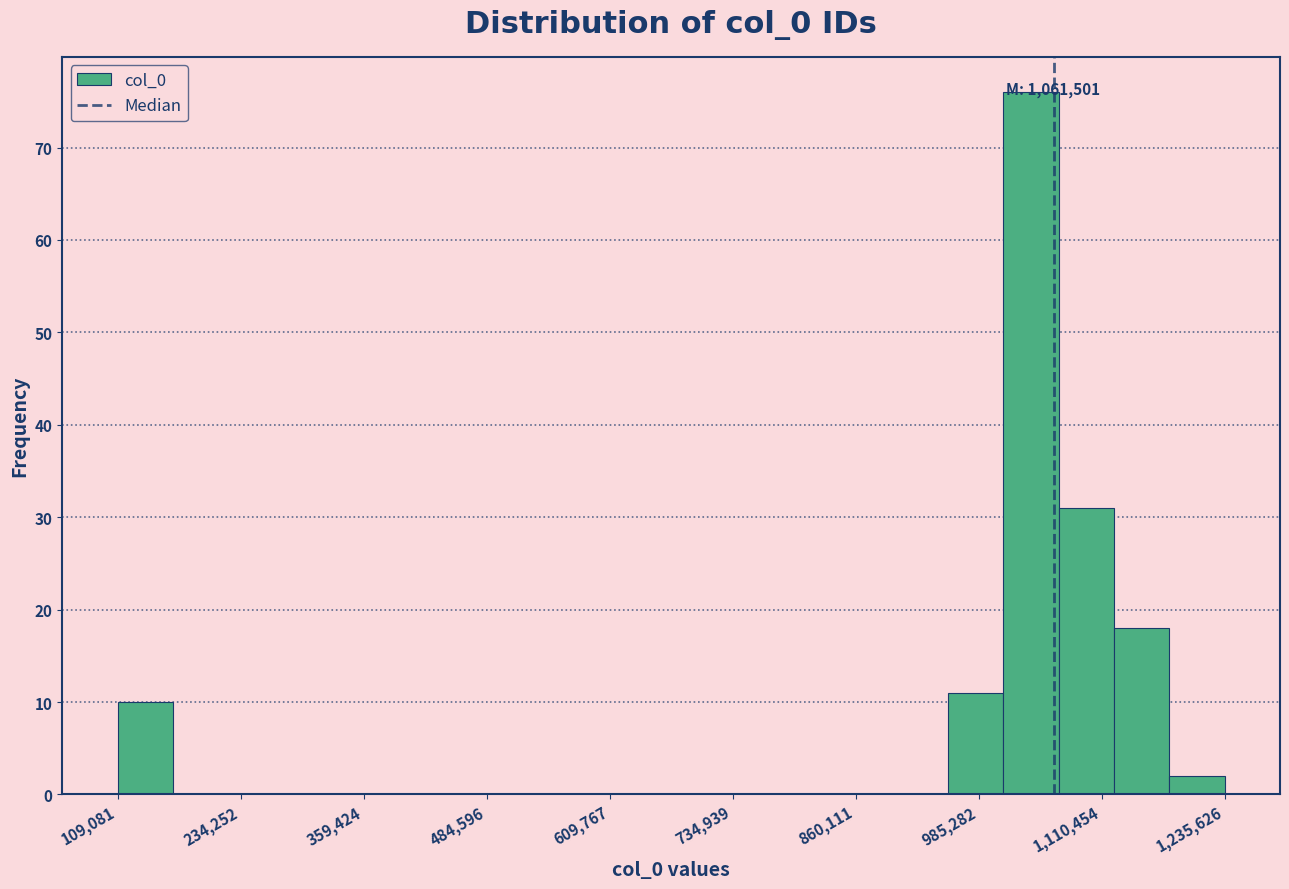

Read against the x-axis, roughly where is the centre of the tallest bar?

1040000